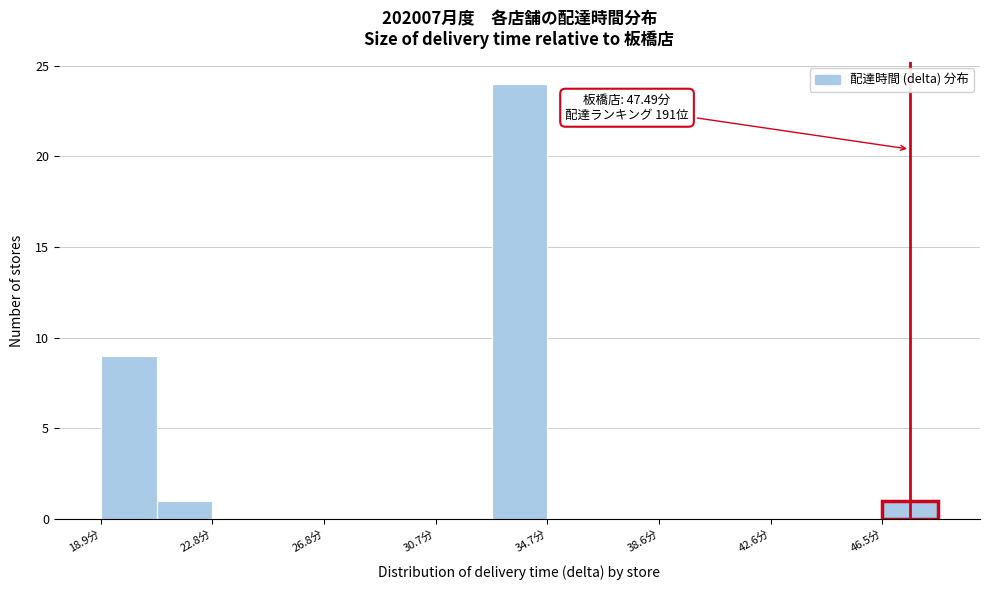

Around what value on the x-axis is the tallest bar? Give the approximate position of its centre, as read against the axis.

33.5